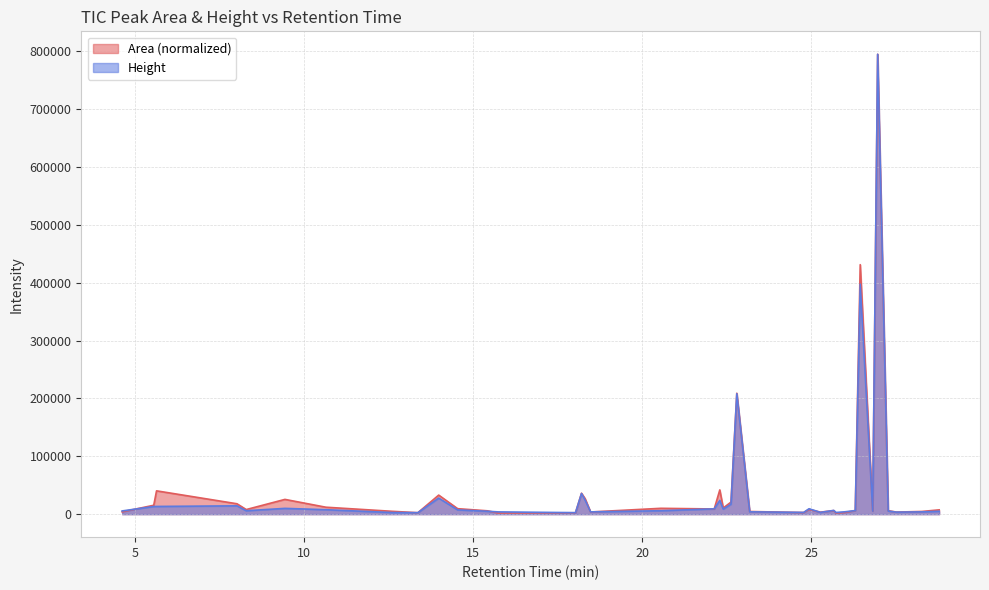

What is the value of the Area point at the 37th from the left?

4678.5